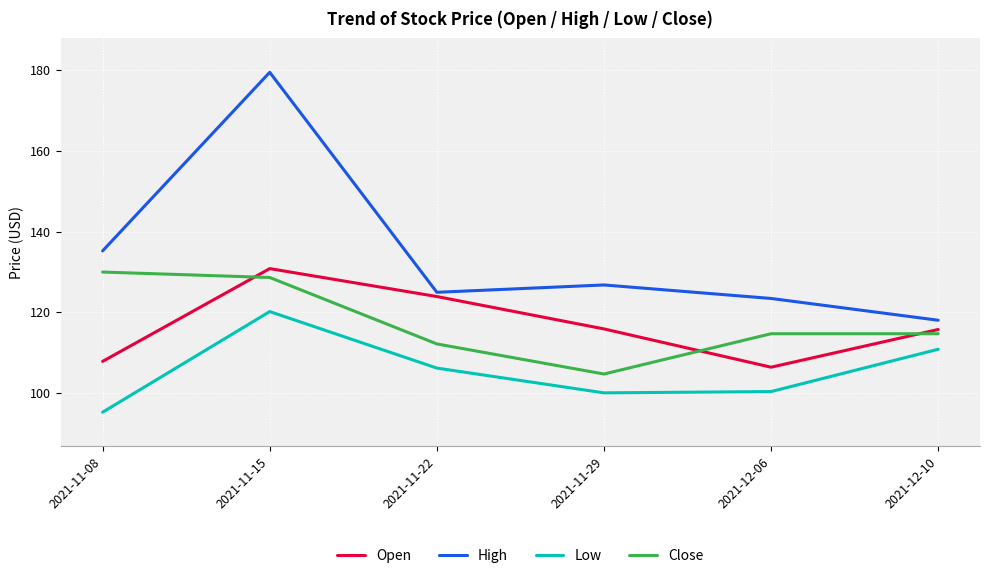

What position from the left is 2021-12-10?

6